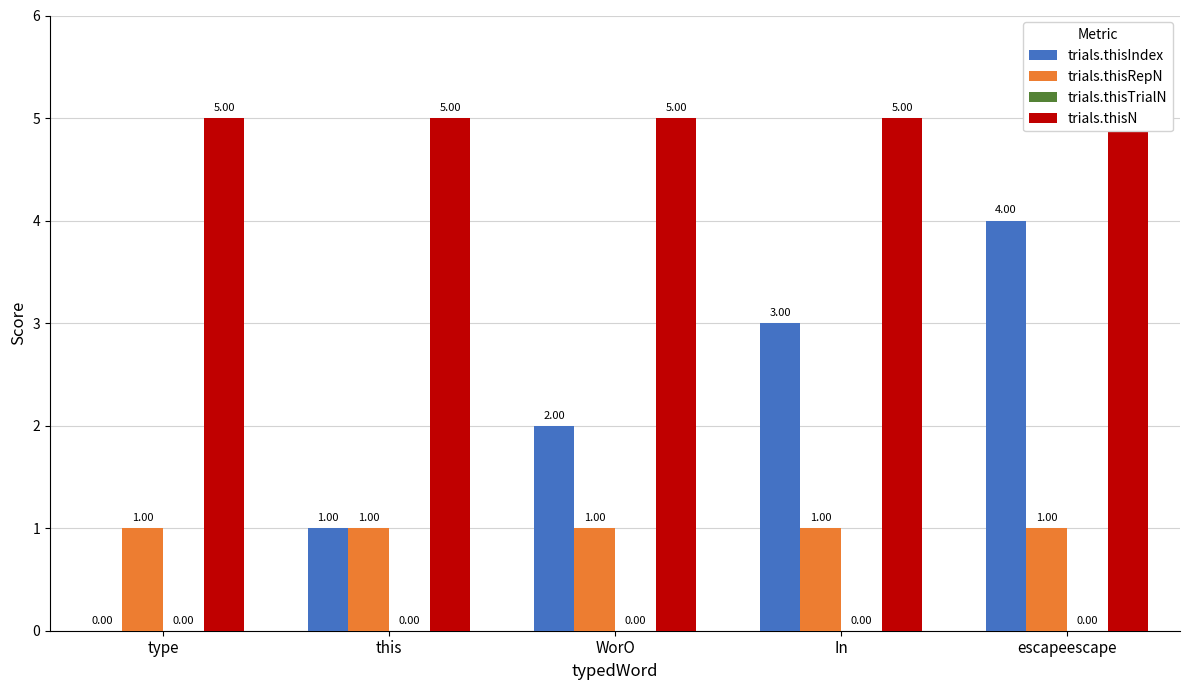

What is the total value across all series at escapeescape?

10